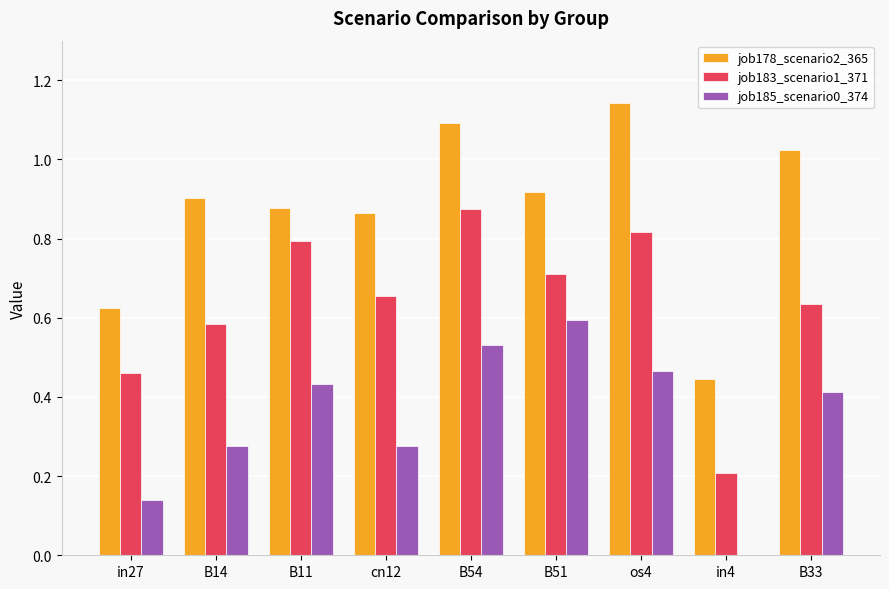

What is the sum of the job183_scenario1_371 values at B33 and B11?

1.4